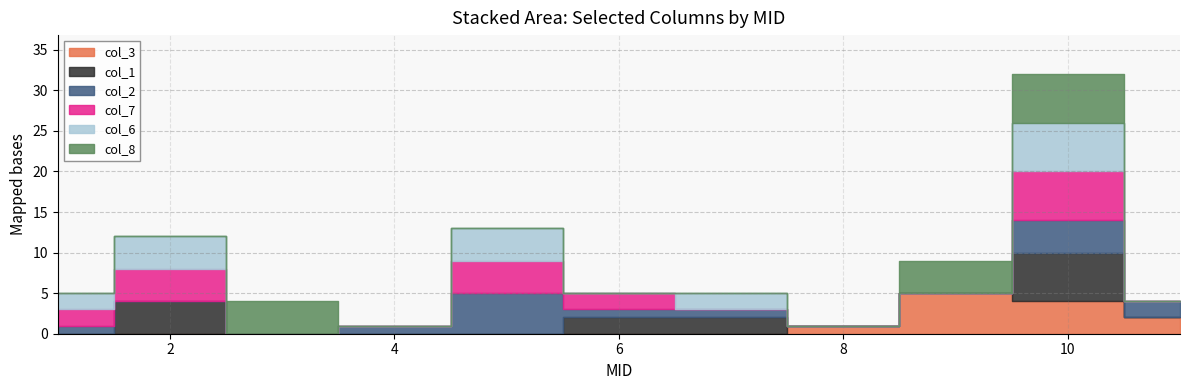

At which label is col_1 closest to 3?

2